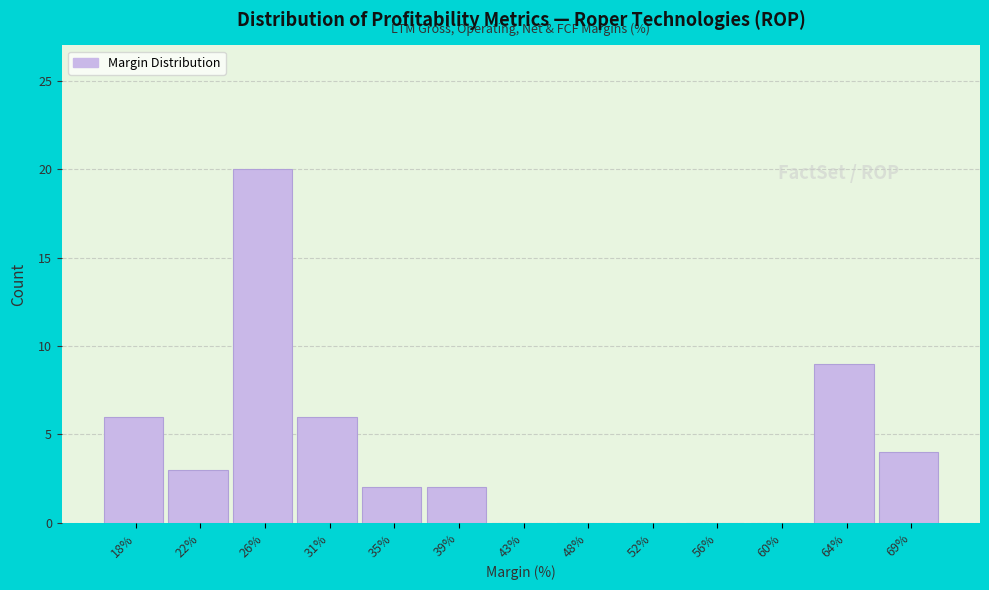

Reading left to right, transcribe this chart: for each bar, give the range it covers on the x-axis and its height. Neither the bar edges nor the heights are printed on the chart, so give them approximately, as read against the axes.

16.0 to 20.0: 6
20.0 to 24.5: 3
24.5 to 28.5: 20
28.5 to 33.0: 6
33.0 to 37.0: 2
37.0 to 41.0: 2
41.0 to 45.5: 0
45.5 to 49.5: 0
49.5 to 54.0: 0
54.0 to 58.0: 0
58.0 to 62.5: 0
62.5 to 66.5: 9
66.5 to 71.0: 4